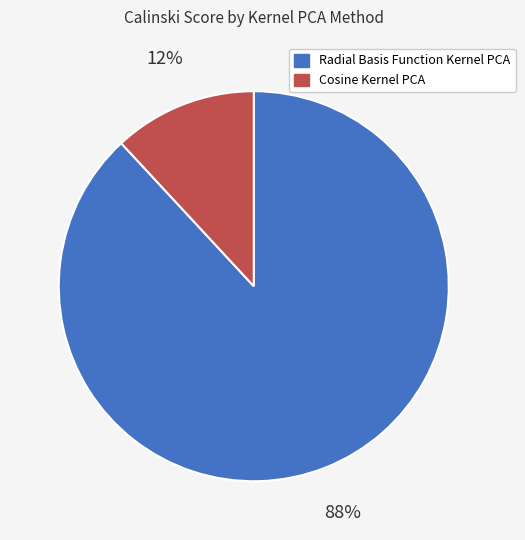

How many slices are in this pie chart?

2